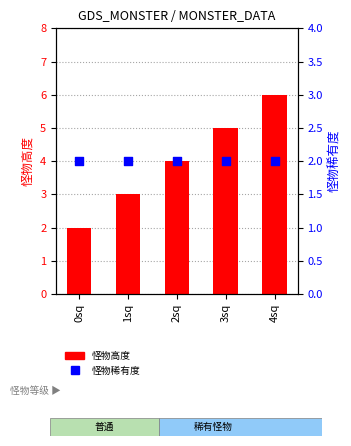

Which series contains the highest Y value?

怪物高度